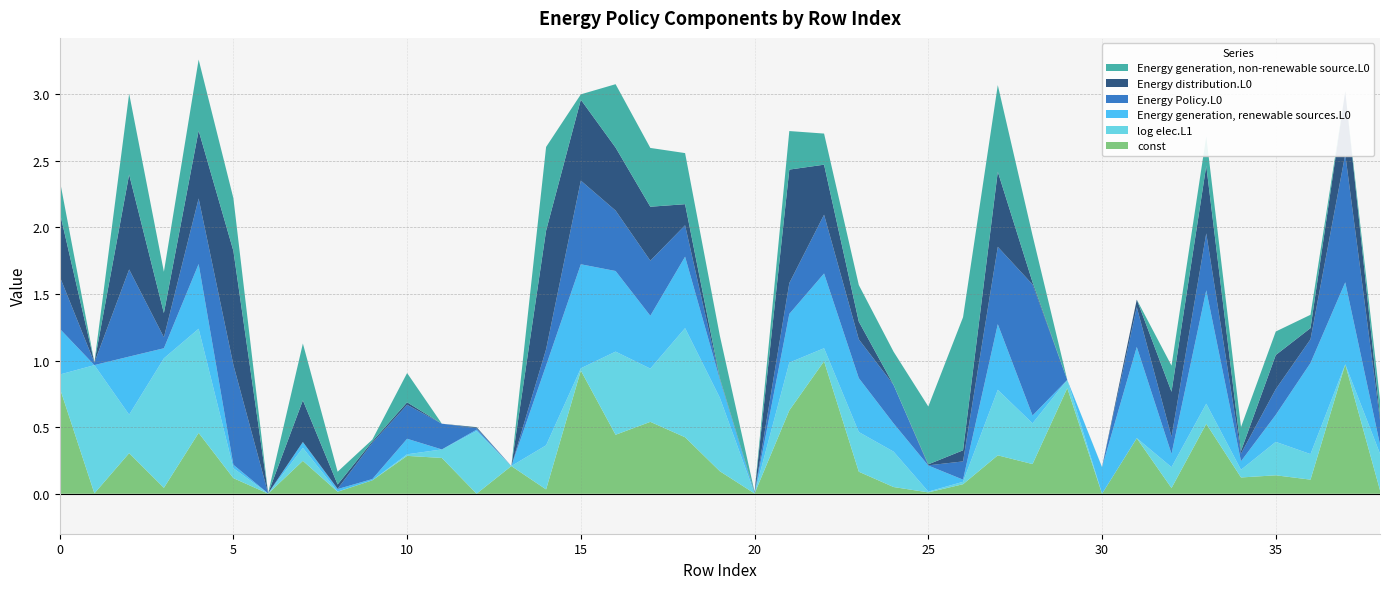

Reading left to right, extract all data points from this chart.

const: 0.8	0.0	0.3	0.0	0.5	0.1	0.0	0.2	0.0	0.1	0.3	0.3	0.0	0.2	0.0	0.9	0.4	0.5	0.4	0.2	0.0	0.6	1.0	0.2	0.1	0.0	0.1	0.3	0.2	0.8	0.0	0.4	0.0	0.5	0.1	0.1	0.1	1.0	0.0
log elec.L1: 0.1	1.0	0.3	1.0	0.8	0.1	0.0	0.1	0.0	0.0	0.0	0.1	0.5	0.0	0.3	0.0	0.6	0.4	0.8	0.6	0.0	0.4	0.1	0.3	0.3	0.0	0.0	0.5	0.3	0.1	0.0	0.0	0.2	0.2	0.1	0.3	0.2	0.0	0.3
Energy generation, renewable sources.L0: 0.3	0.0	0.4	0.1	0.5	0.0	0.0	0.0	0.0	0.0	0.1	0.0	0.0	0.0	0.6	0.8	0.6	0.4	0.5	0.1	0.0	0.4	0.6	0.4	0.2	0.2	0.0	0.5	0.1	0.0	0.2	0.7	0.1	0.9	0.1	0.2	0.7	0.6	0.1
Energy Policy.L0: 0.4	0.0	0.7	0.1	0.5	0.7	0.0	0.0	0.0	0.3	0.3	0.2	0.0	0.0	0.1	0.6	0.5	0.4	0.2	0.0	0.0	0.2	0.4	0.3	0.3	0.0	0.1	0.6	1.0	0.0	0.0	0.3	0.1	0.4	0.1	0.2	0.2	1.0	0.2
Energy distribution.L0: 0.5	0.0	0.7	0.2	0.5	0.9	0.0	0.3	0.0	0.0	0.0	0.0	0.0	0.0	0.9	0.6	0.5	0.4	0.2	0.0	0.0	0.9	0.4	0.1	0.0	0.0	0.1	0.6	0.0	0.0	0.0	0.1	0.3	0.5	0.0	0.3	0.1	0.5	0.0
Energy generation, non-renewable source.L0: 0.2	0.0	0.6	0.3	0.5	0.4	0.0	0.4	0.1	0.0	0.2	0.0	0.0	0.0	0.6	0.0	0.5	0.4	0.4	0.3	0.0	0.3	0.2	0.3	0.2	0.4	1.0	0.7	0.4	0.0	0.0	0.0	0.2	0.2	0.2	0.2	0.1	0.0	0.1